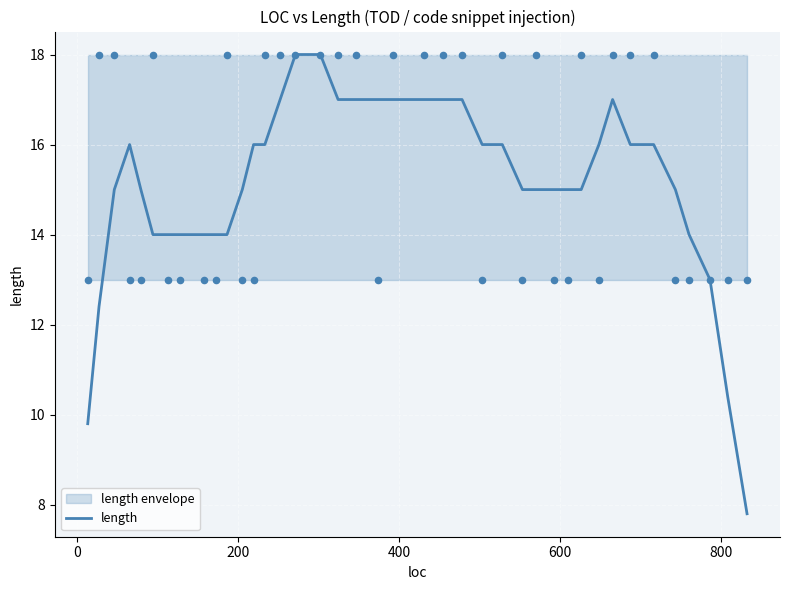

What is the minimum value for length?

7.8